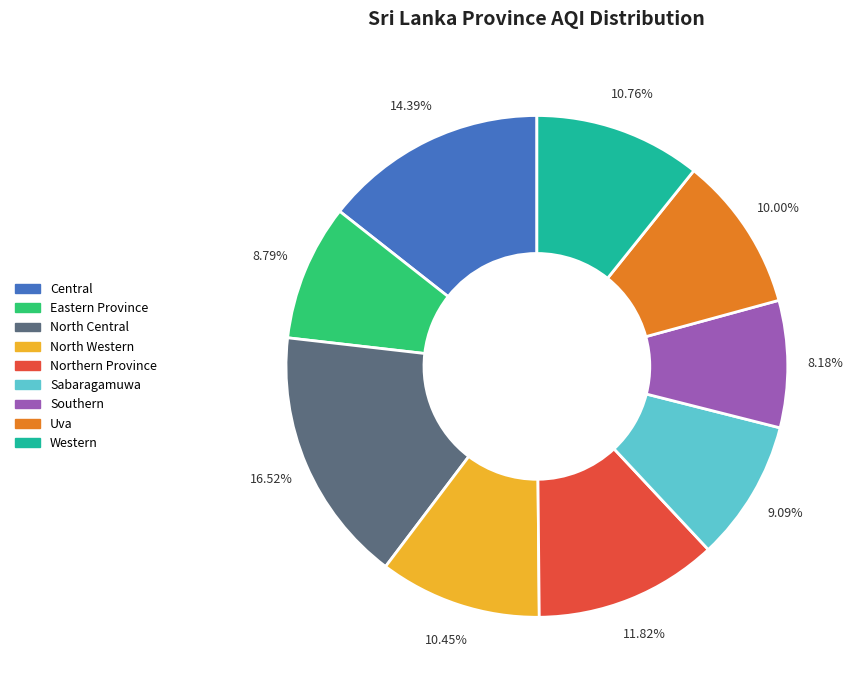

How many slices are in this pie chart?

9